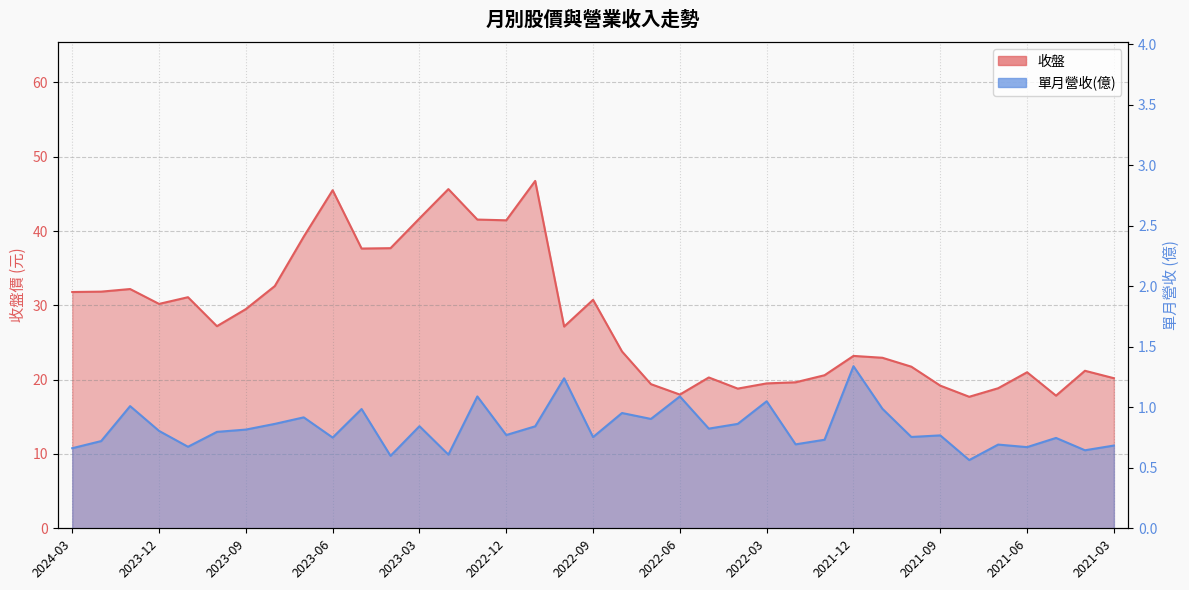

At which label does 收盤 first exceed 27?

2024-03